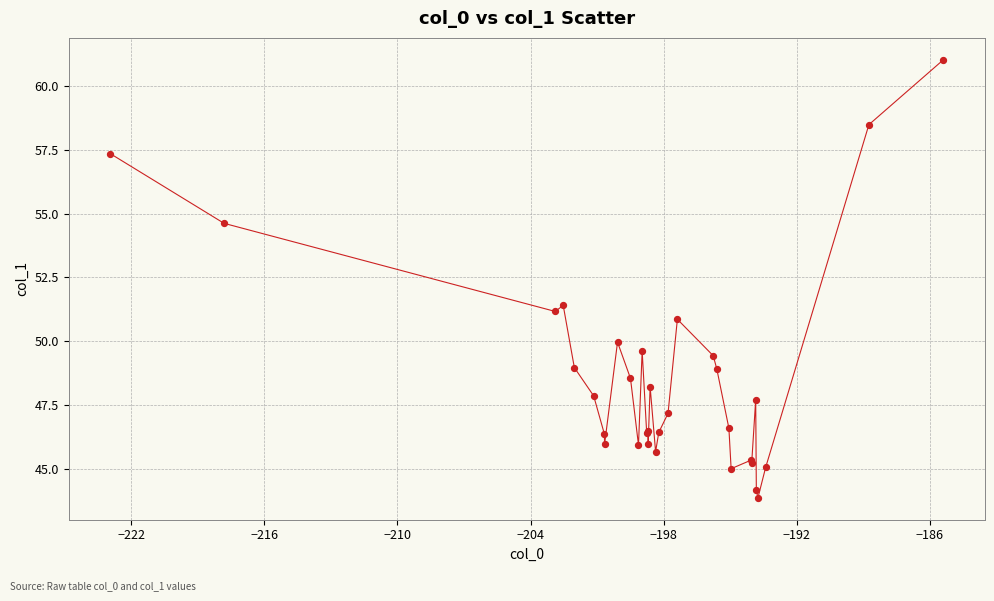

What is the minimum value shown in the chart?

43.9